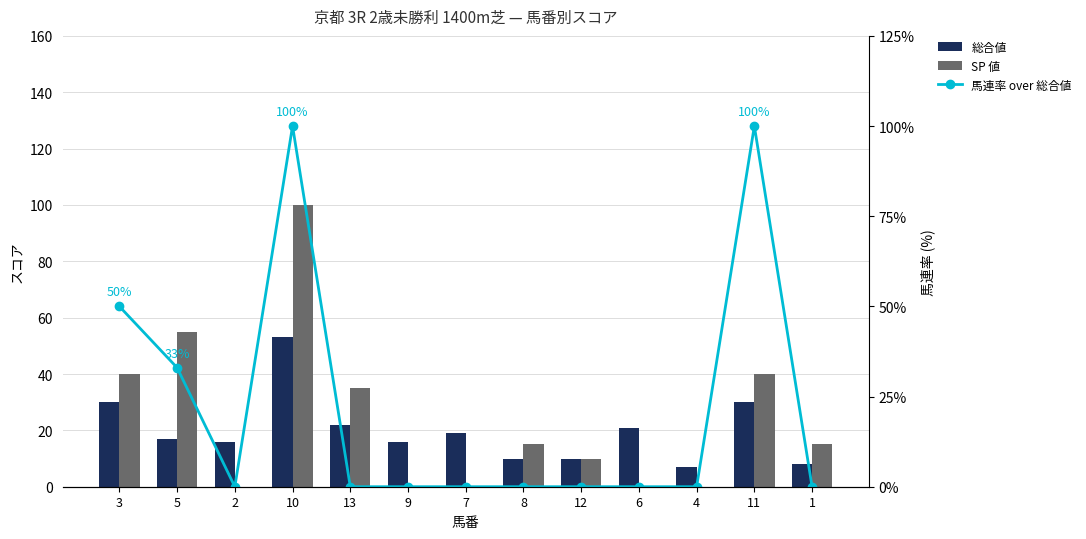

How many values in the 総合値 series are below 17?

6